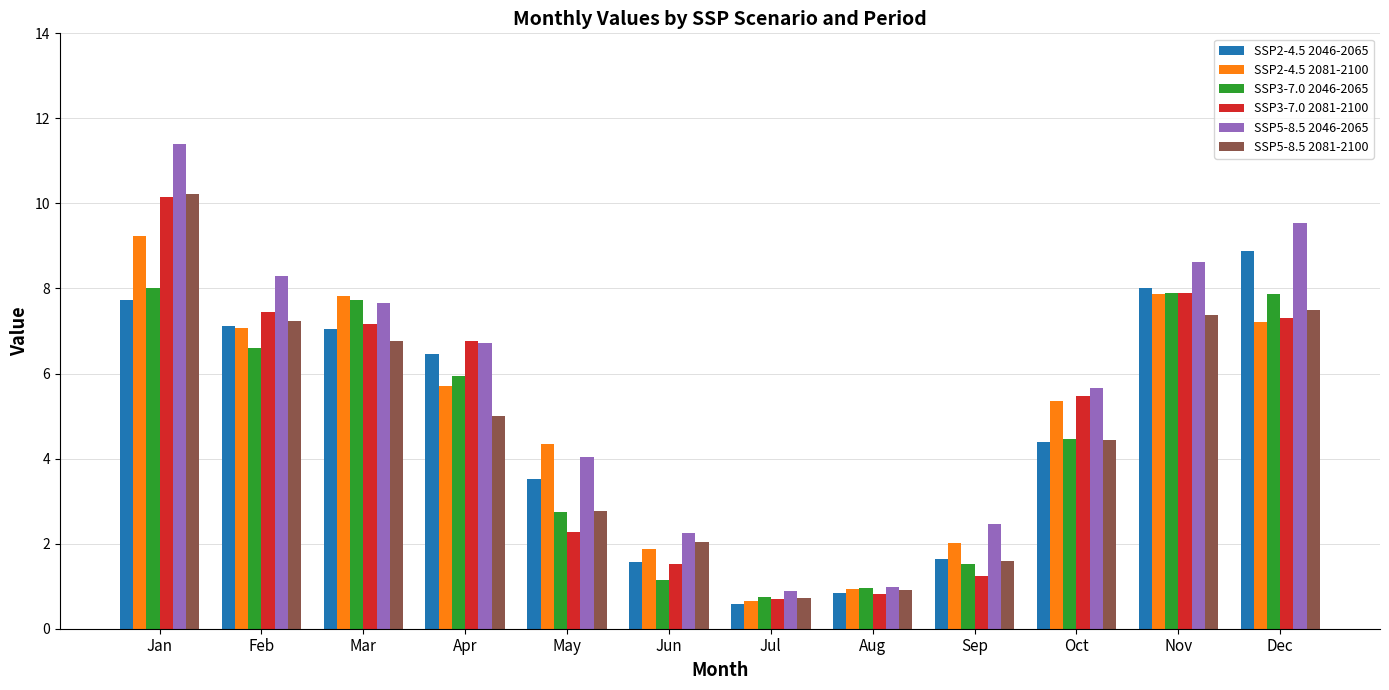

What is the total value across all series at Sep?

10.5